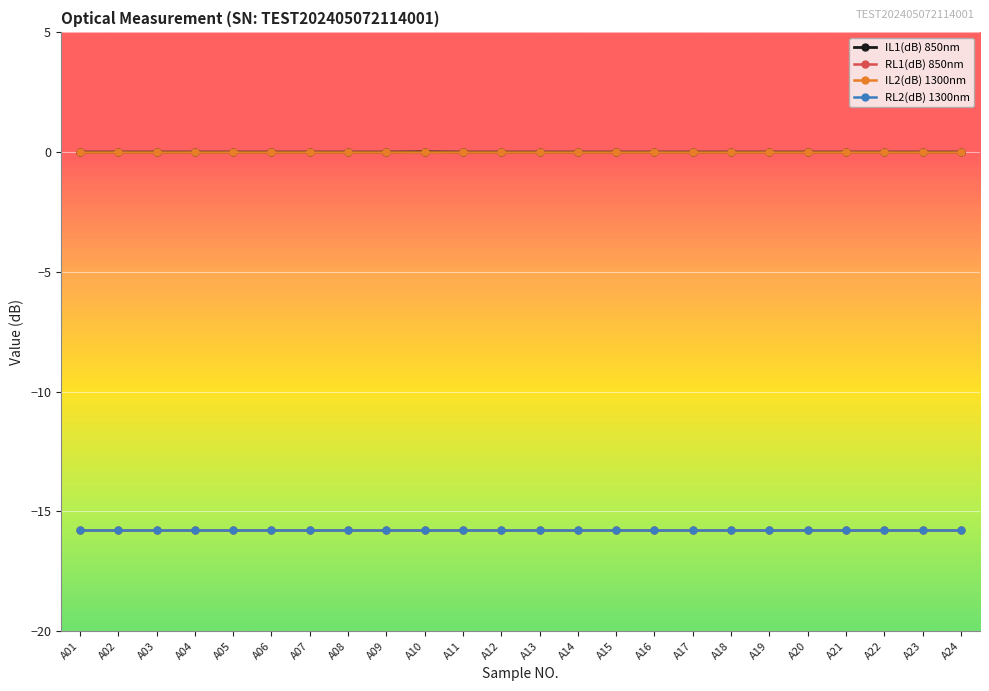

Is this an area chart (filled region under the line)?

No